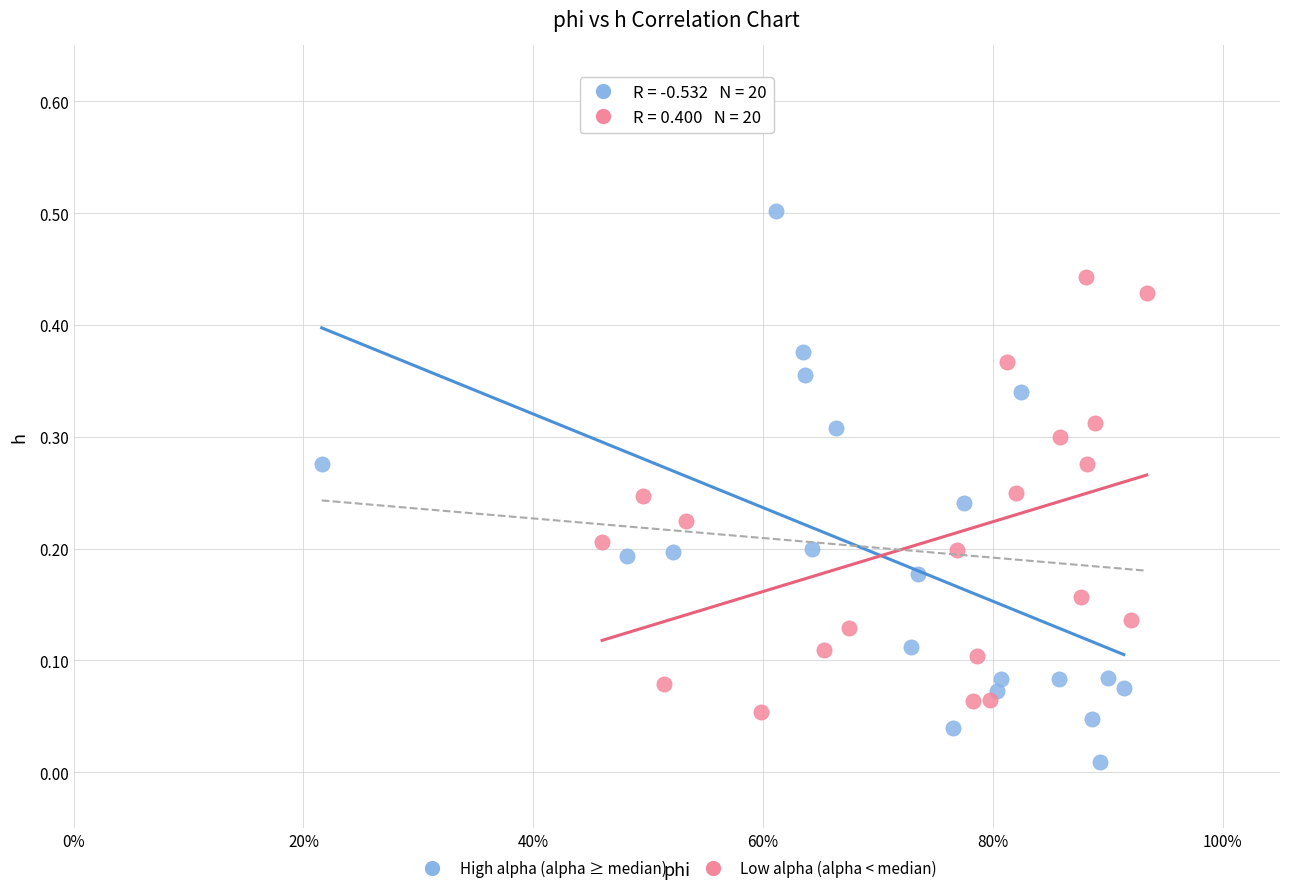

Which series contains the lowest Y value?

High alpha (alpha ≥ median)